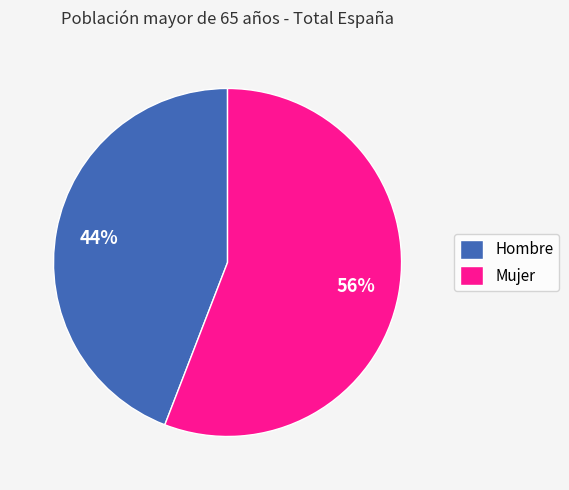

Do Mujer and Hombre together represent more than half of the pie?

Yes